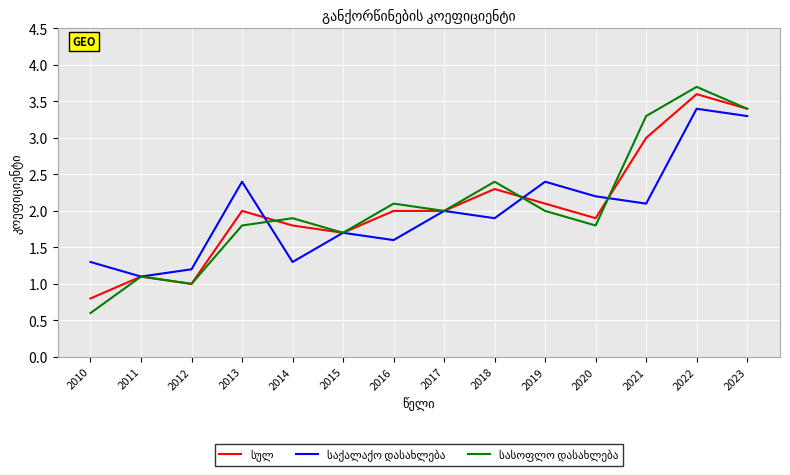

What is the total value across all series at 2018?

6.6